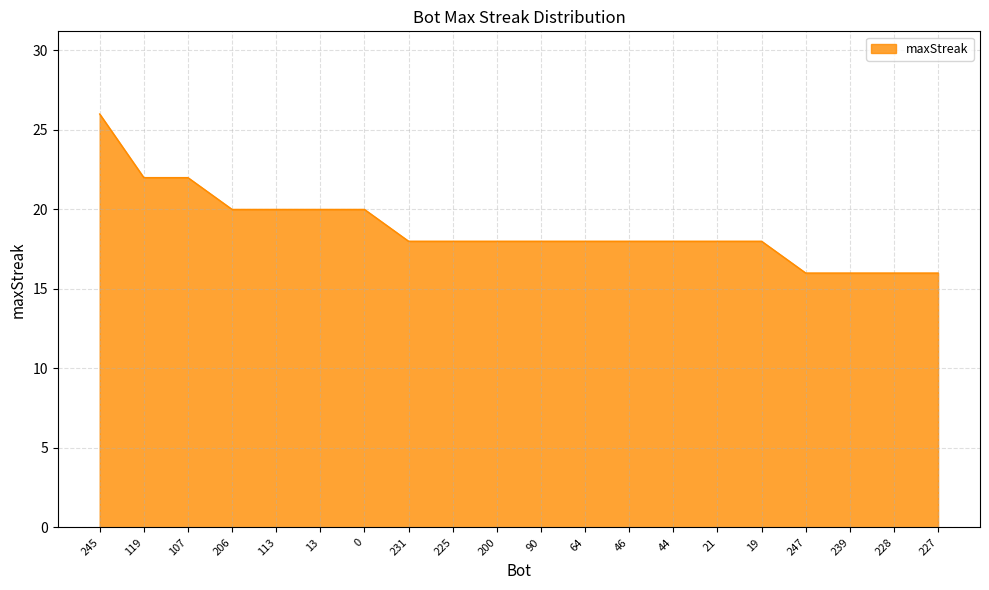

True or false: the data shows 16 at 228.

True